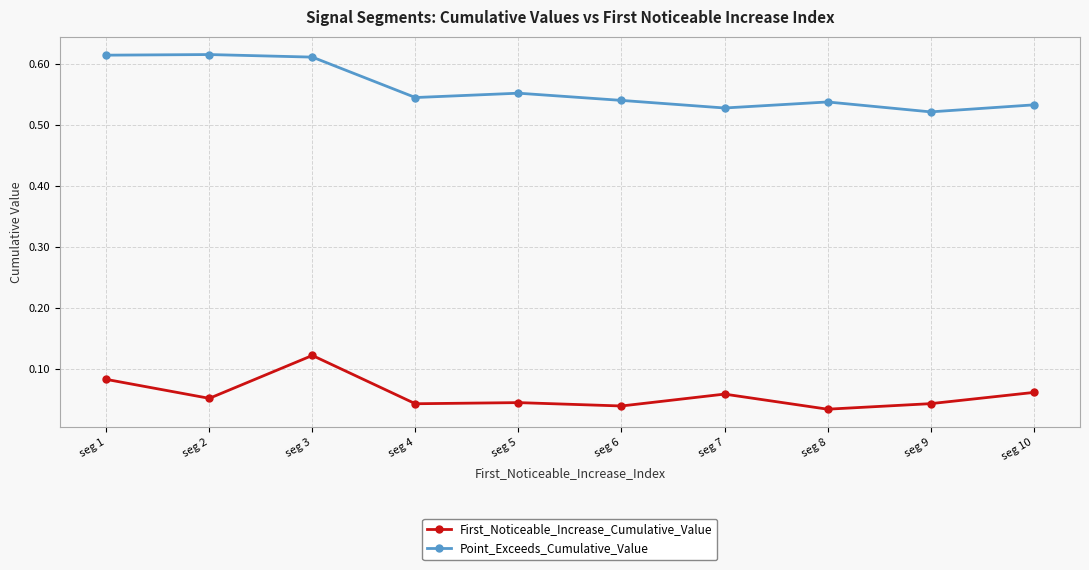

What is the sum of all Point_Exceeds_Cumulative_Value values?

5.6